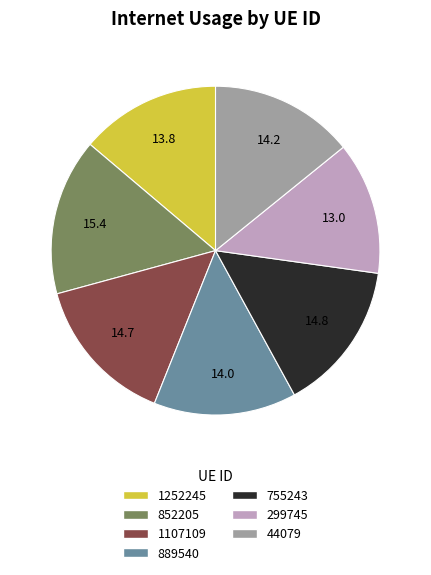

What is the ratio of the value at 1107109 to the value at 889540?

1.0